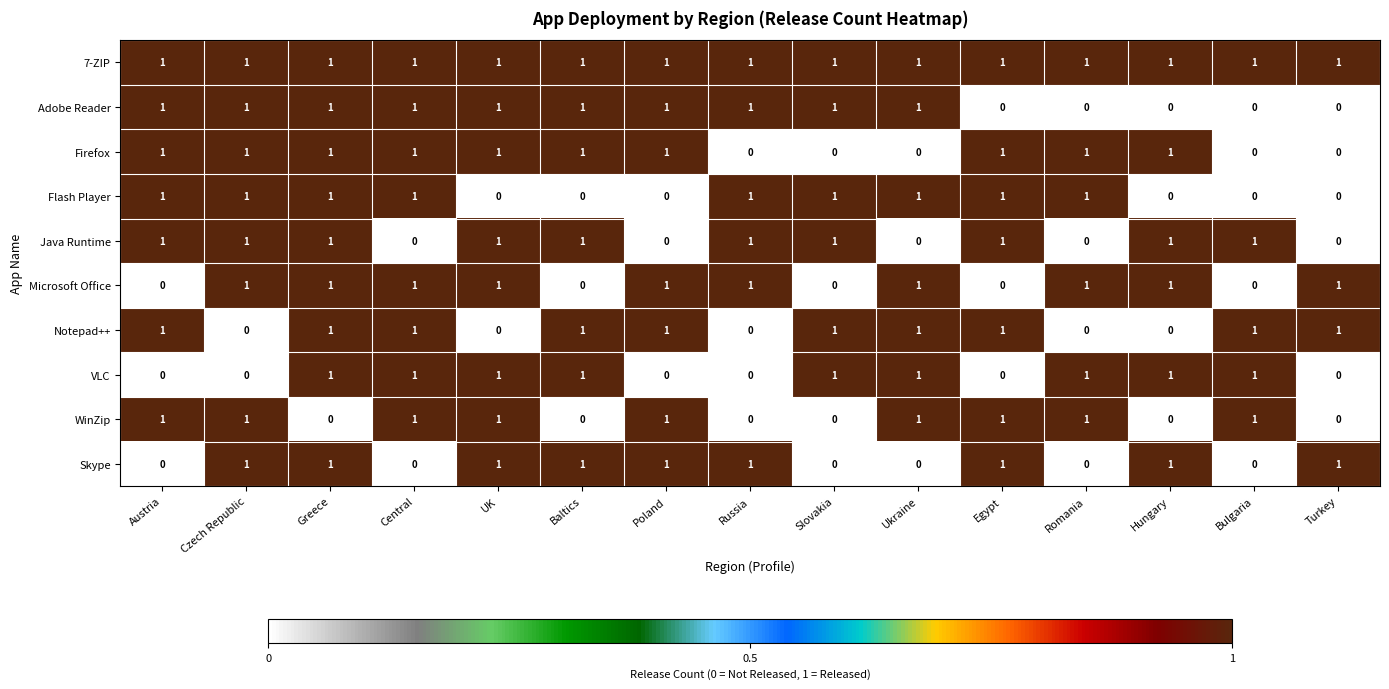

Count the Flash Player values in the range 0 to 1.

15